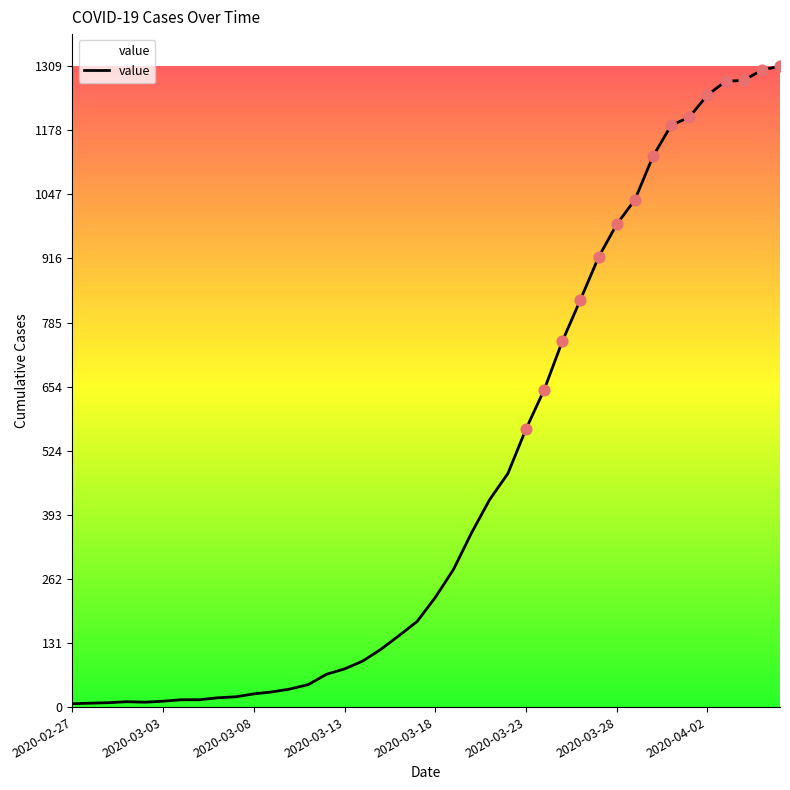

What is the maximum value shown in the chart?

1309